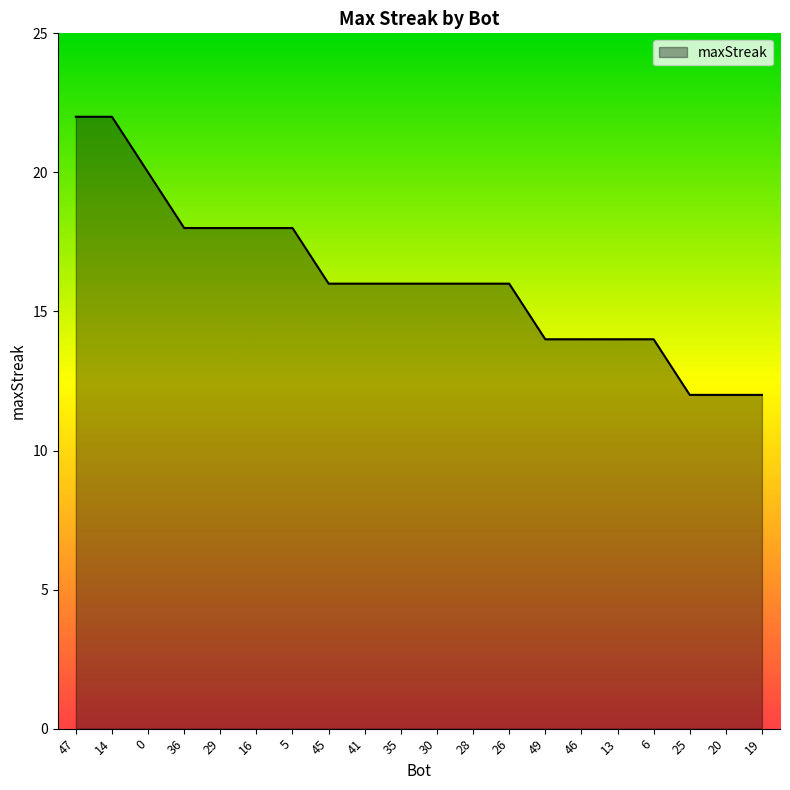

What is the minimum value shown in the chart?

12